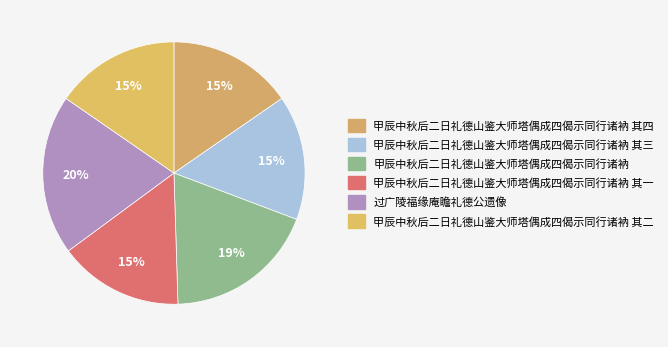

To the nearest percent, what portion does 甲辰中秋后二日礼德山鉴大师塔偶成四偈示同行诸衲 represent?

19%